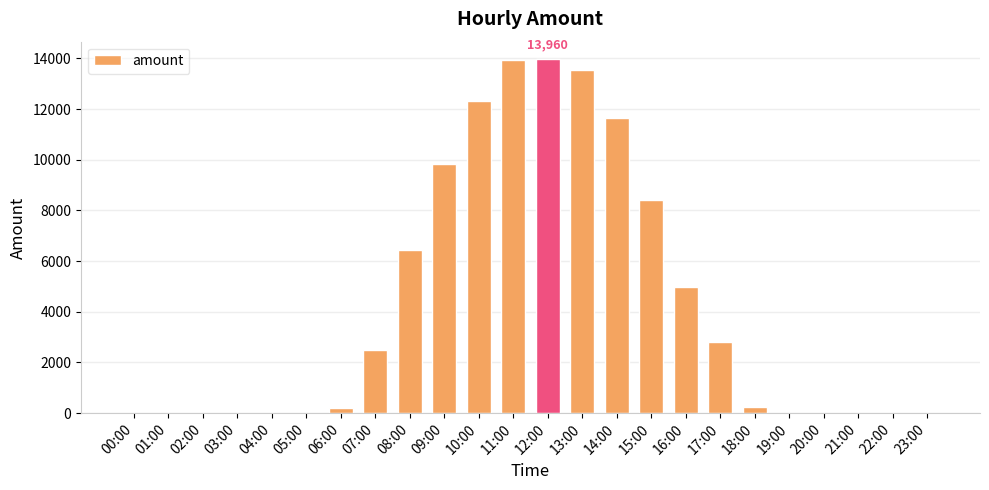

What is the maximum value shown in the chart?

13960